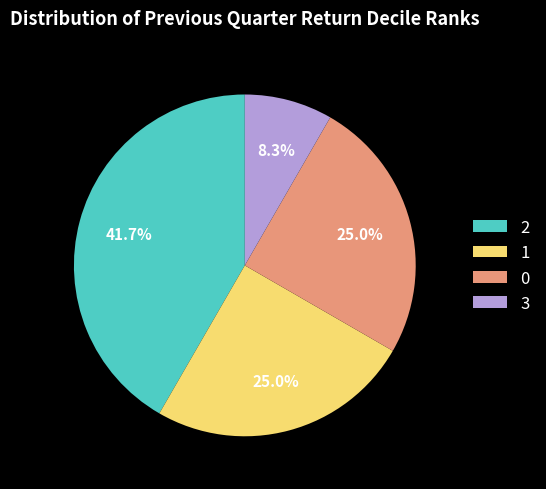

Do 2 and 0 together represent more than half of the pie?

Yes